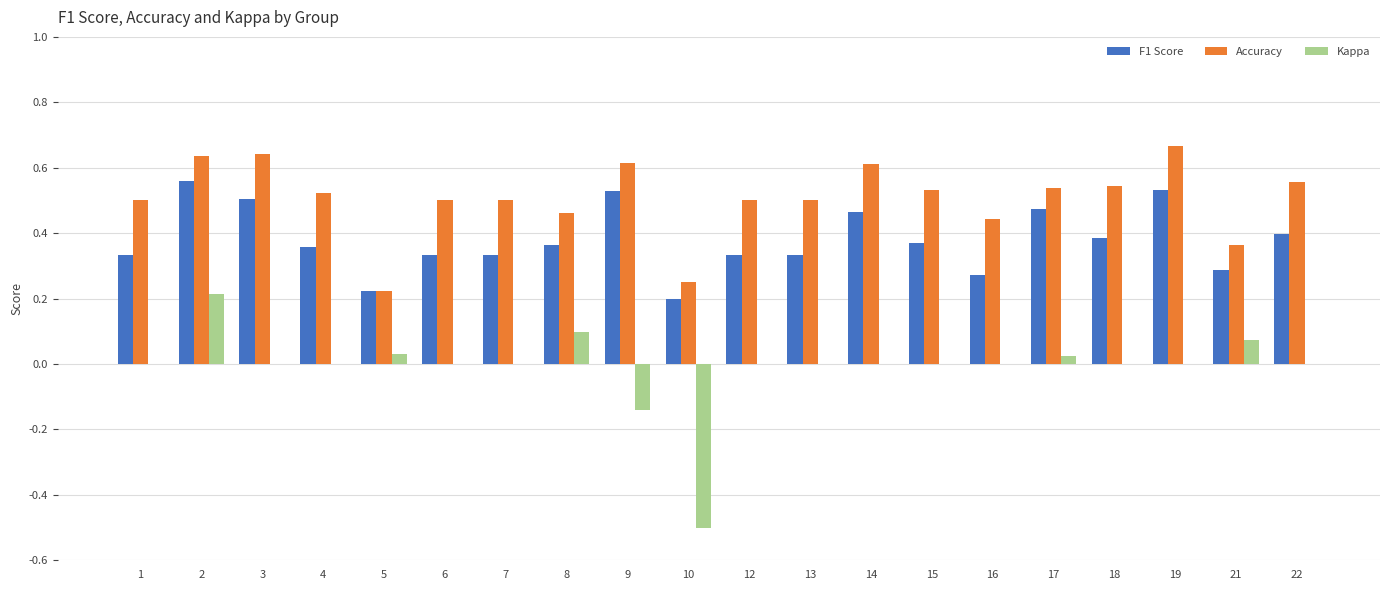

The value of Kappa at 6 is 0.0. True or false?

True